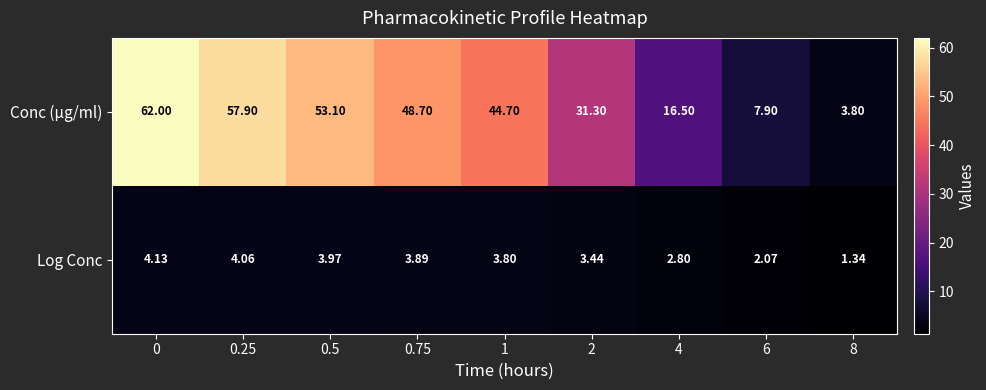

Which series has the largest total across all categories?

Conc (μg/ml)